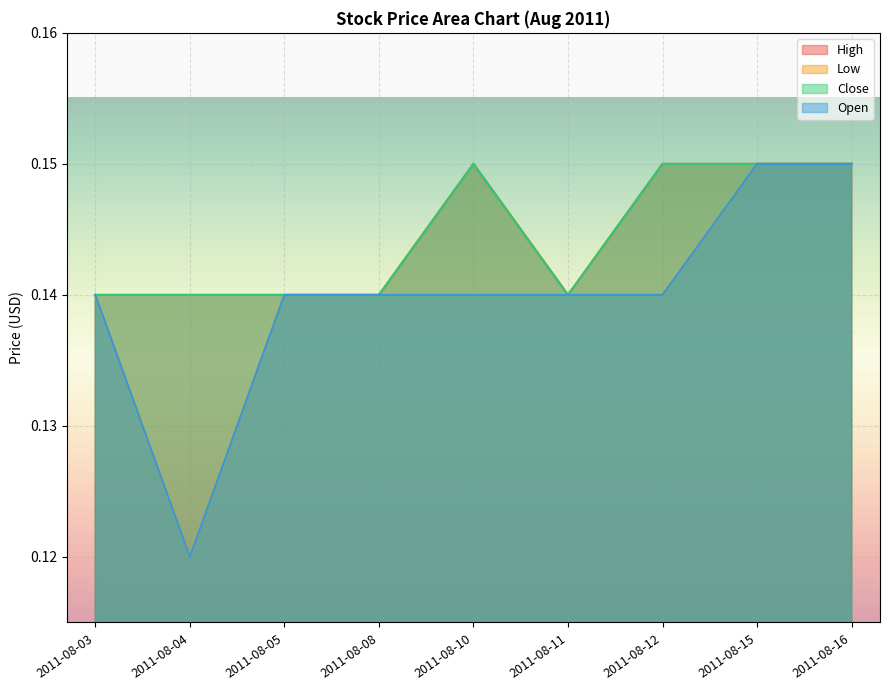

True or false: Close and Open cross at least once.

False